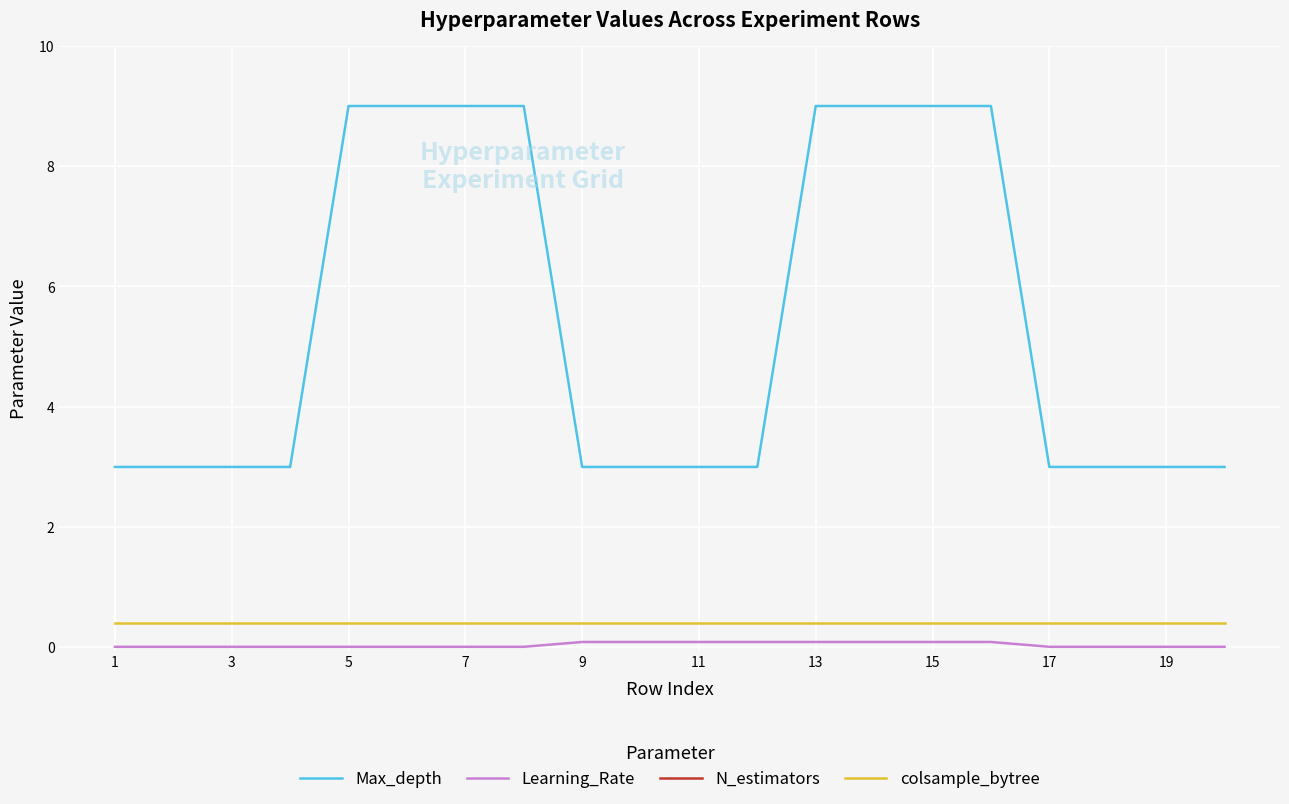

True or false: colsample_bytree has more than 2 interior local peaks.

False